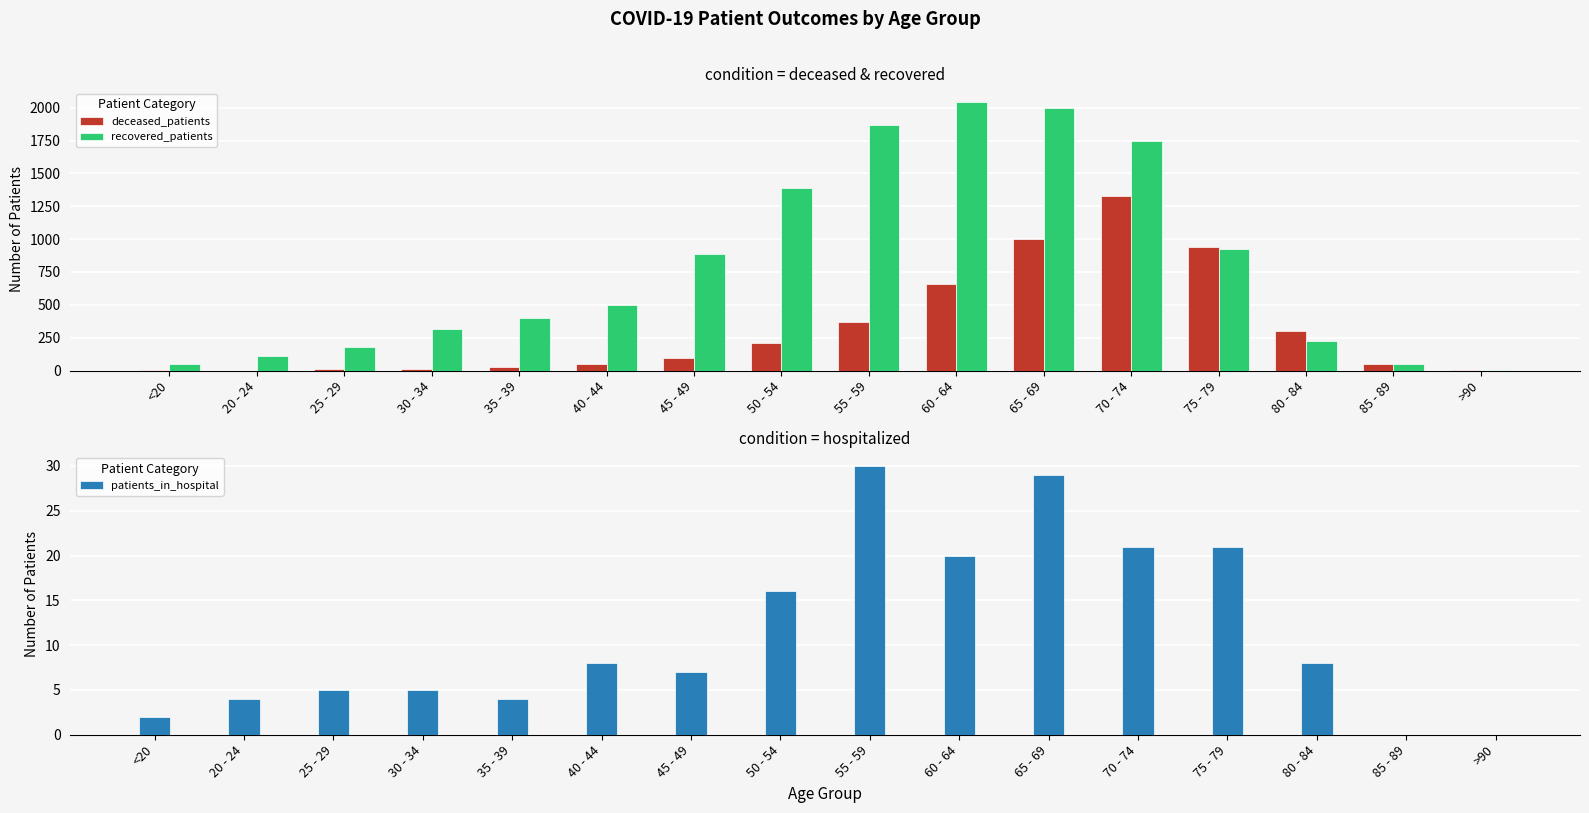

How many values in patients_in_hospital are above zero?

14